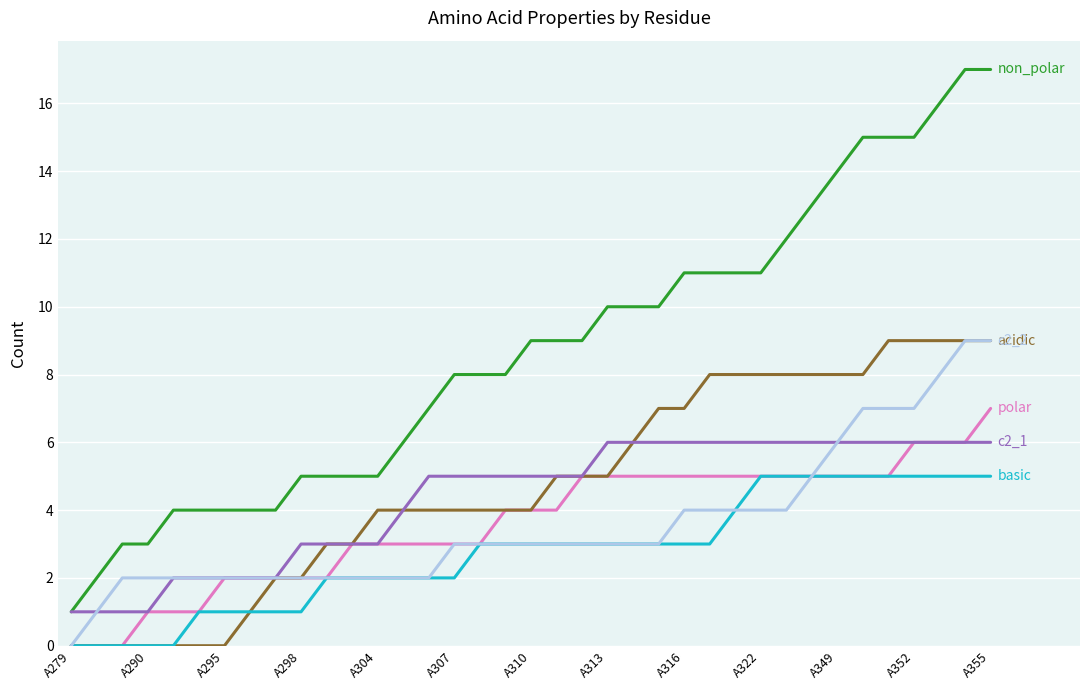

What is the maximum value shown in the chart?

17